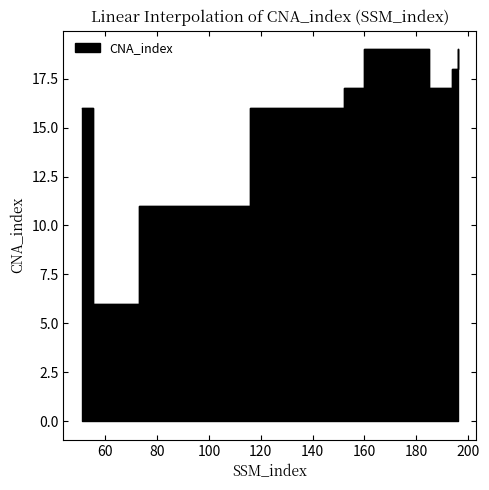

How many interior local peaks (higher than both neighbors) does the data have?

1